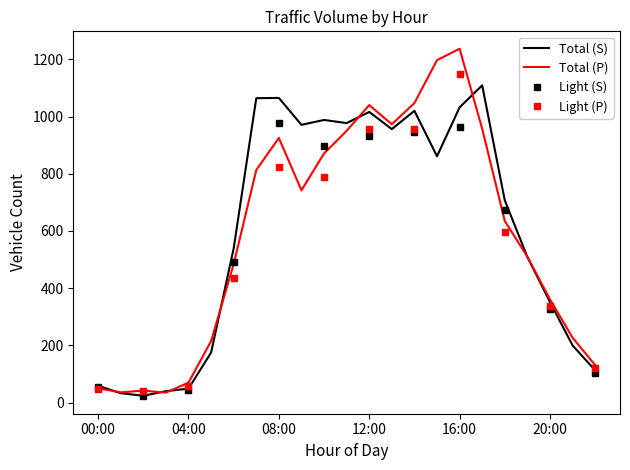

What is the difference between the second highest and minimum values in the Total (P) series?

1162